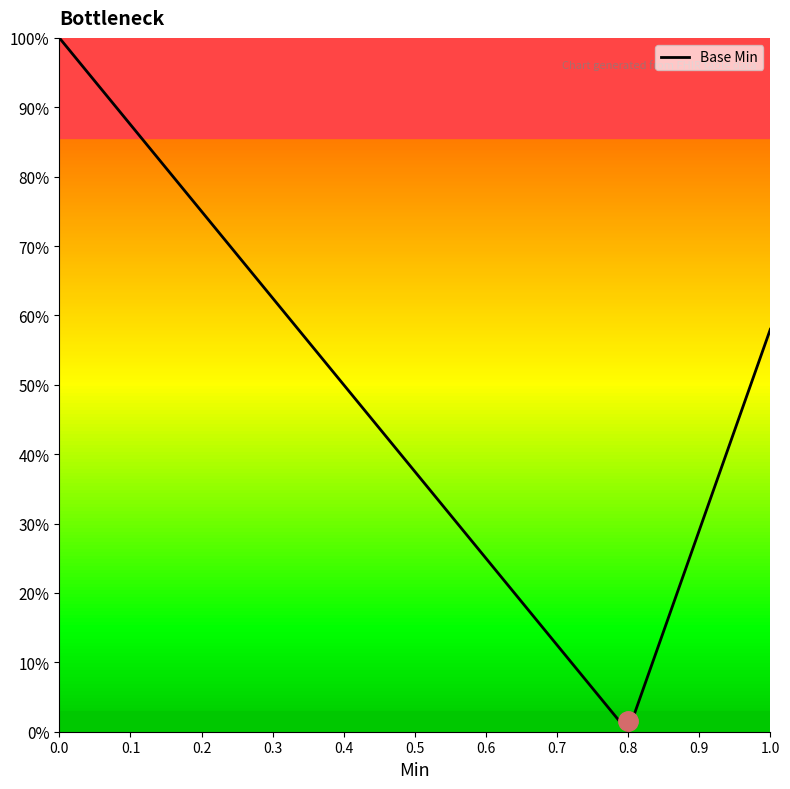

Does the chart have visible grid lines?

No